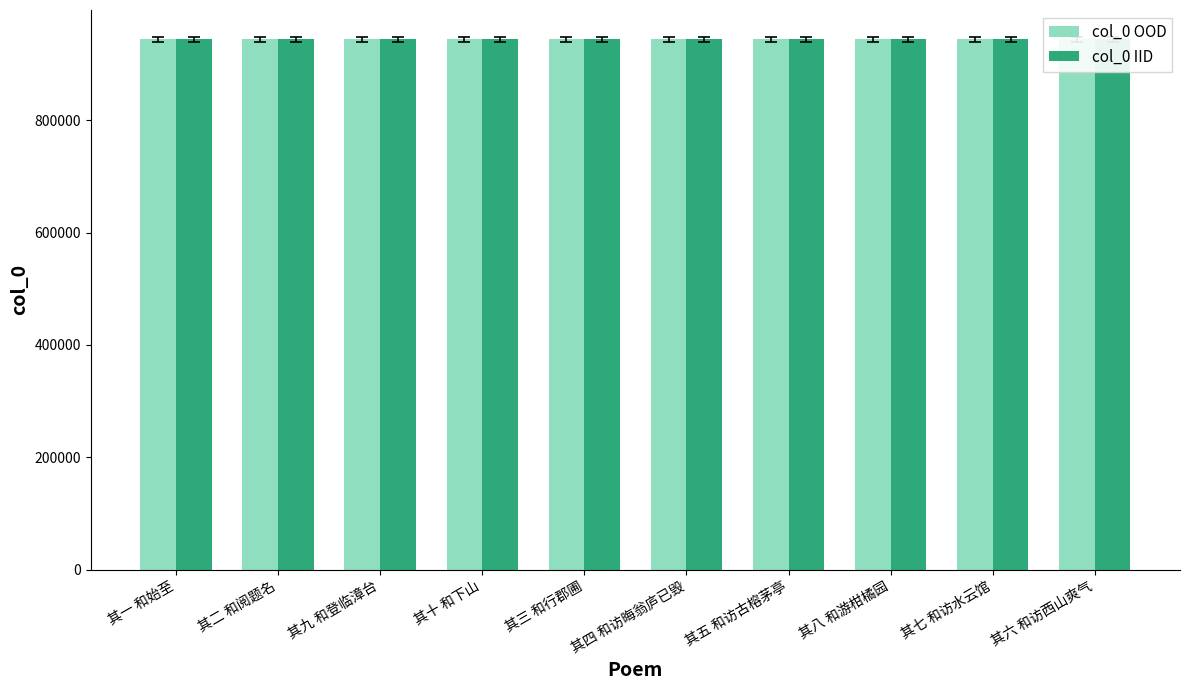

What is the total value across all series at 其二 和阅题名?

1888701